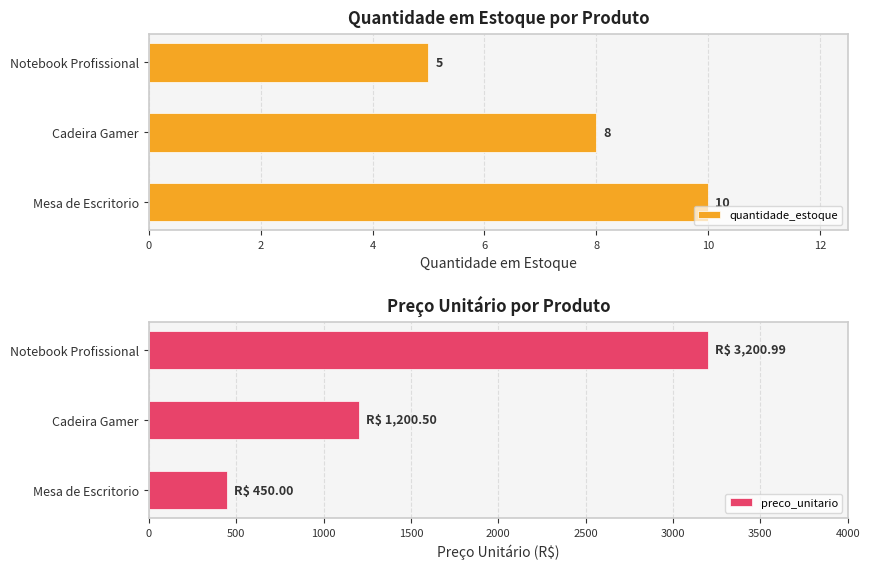

How many groups of bars are there?

3